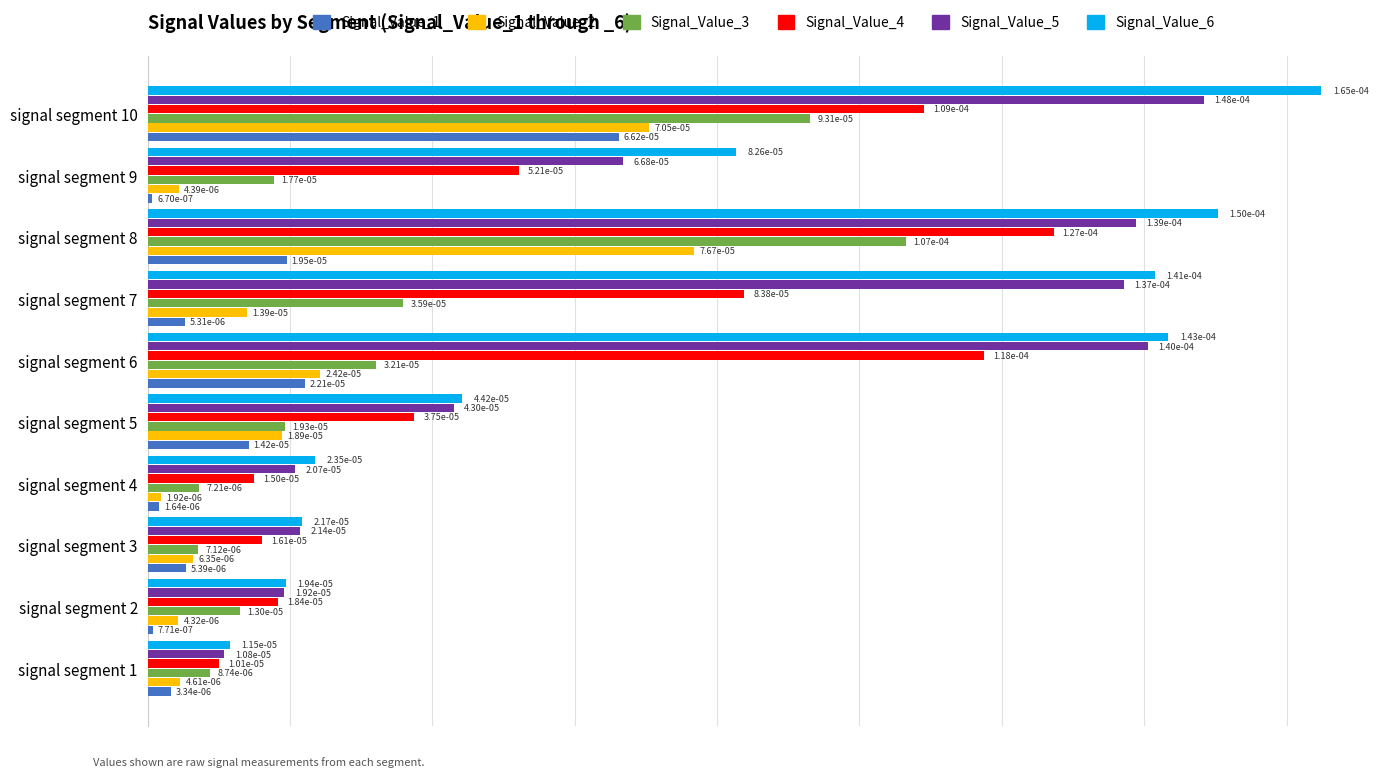

At how many categories does at least one series exceed 0?

10